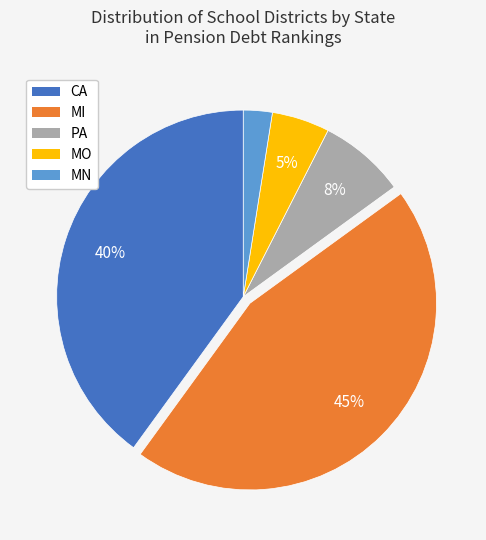

What percentage is the PA slice, to the nearest percent?

8%